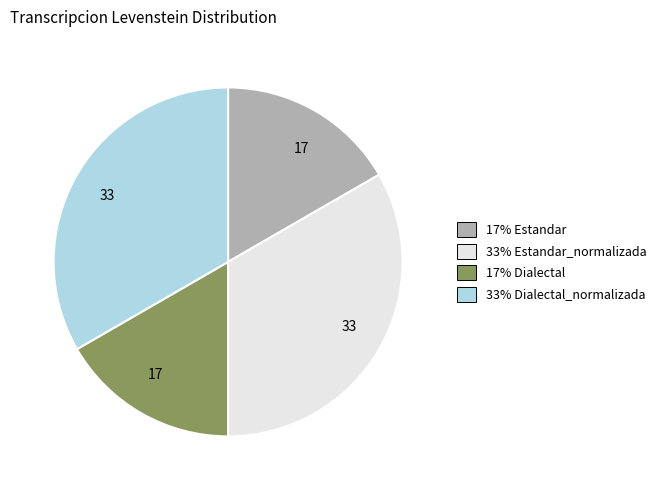

Count the number of slices in the pie.

4